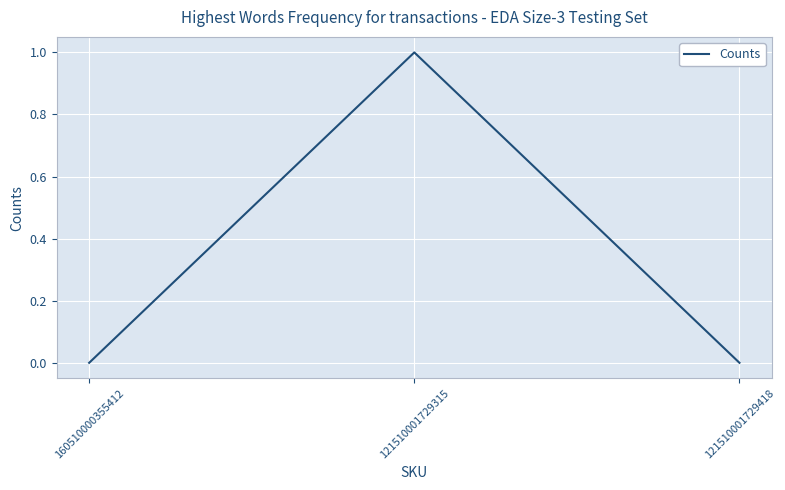

Is this an area chart (filled region under the line)?

No